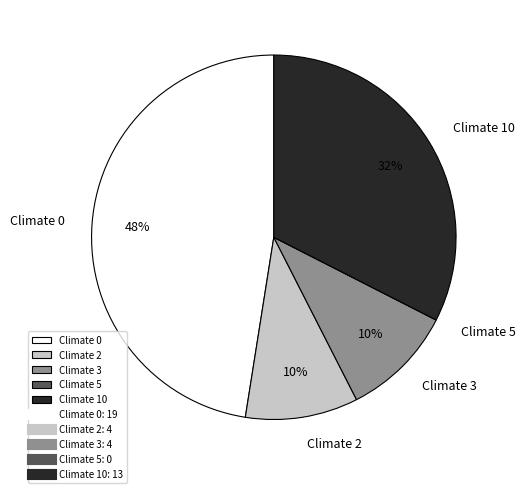

Between Climate 2 and Climate 0, which is larger?

Climate 0